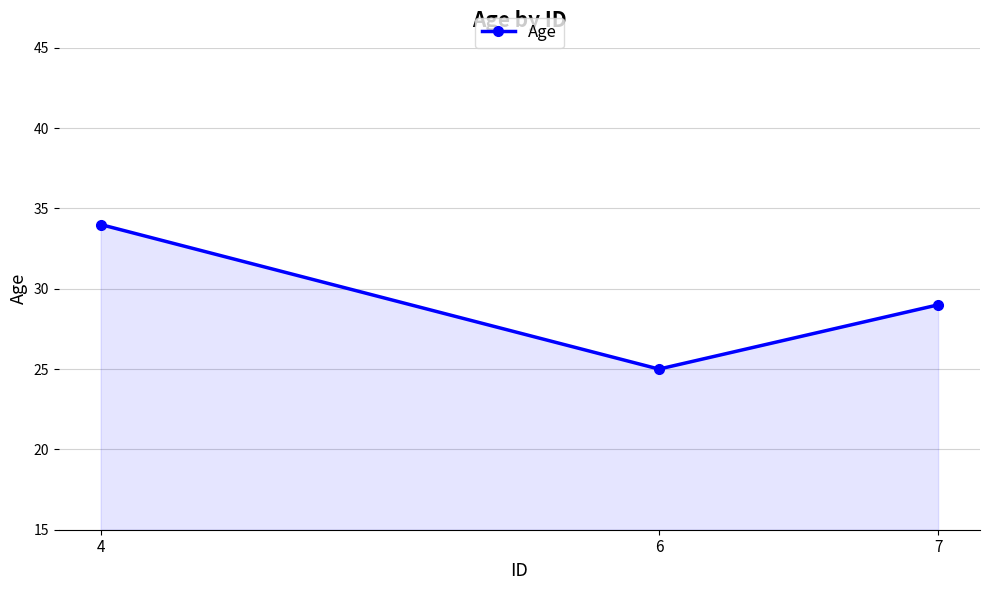

Reading right to left, transcribe all the data shown in this chart.

29	25	34